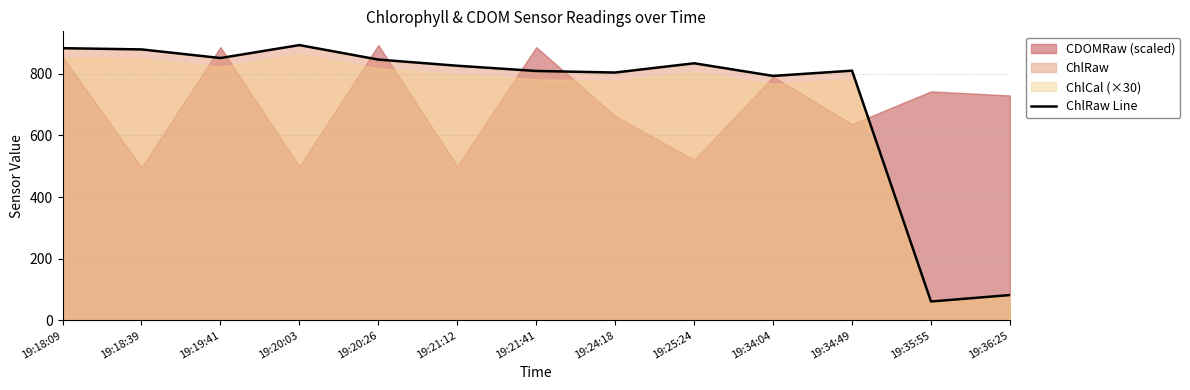

Where does the data first go above 826?

19:18:09